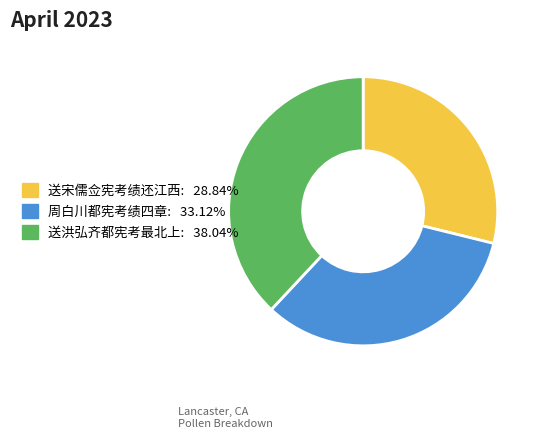

Between 送洪弘齐都宪考最北上 and 送宋儒佥宪考绩还江西, which is larger?

送洪弘齐都宪考最北上